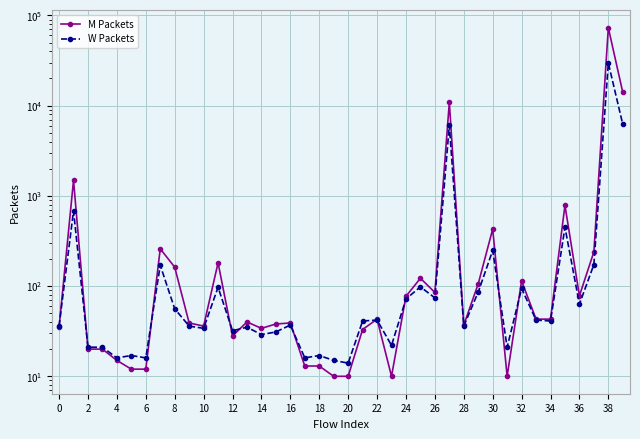

Reading left to right, extract all data points from this chart.

M Packets: 35	1487	20	20	15	12	12	259	162	39	36	181	28	40	34	38	39	13	13	10	10	33	43	10	77	122	85	10876	37	106	428	10	114	43	43	784	78	239	72930	14032
W Packets: 36	682	21	21	16	17	16	170	56	36	34	97	32	35	29	31	37	16	17	15	14	41	42	22	72	98	74	6075	36	86	248	21	94	42	41	448	63	173	29661	6198